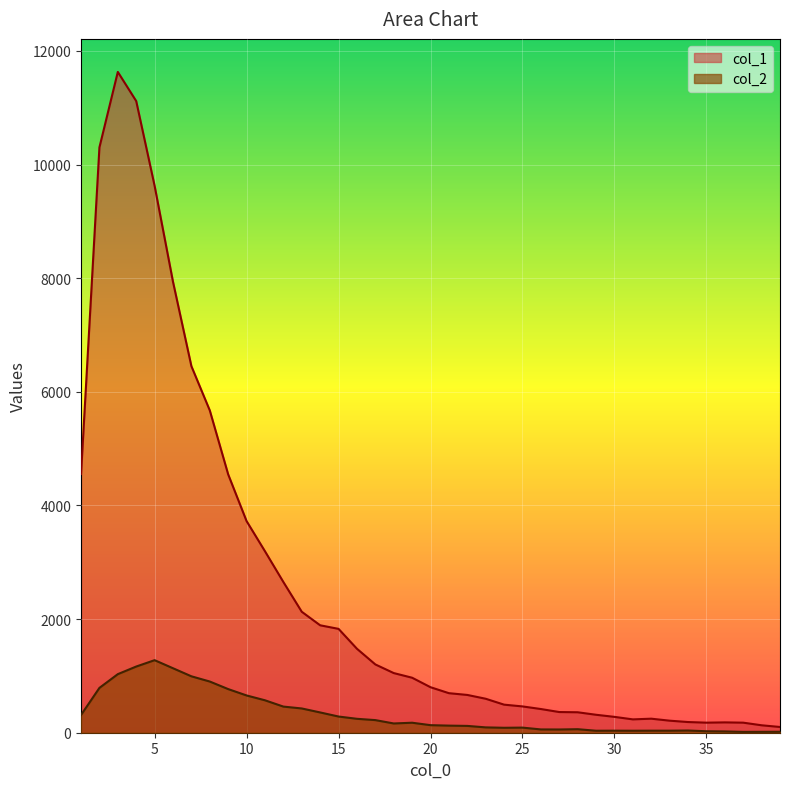

What are all the series names shown in the legend?

col_1, col_2